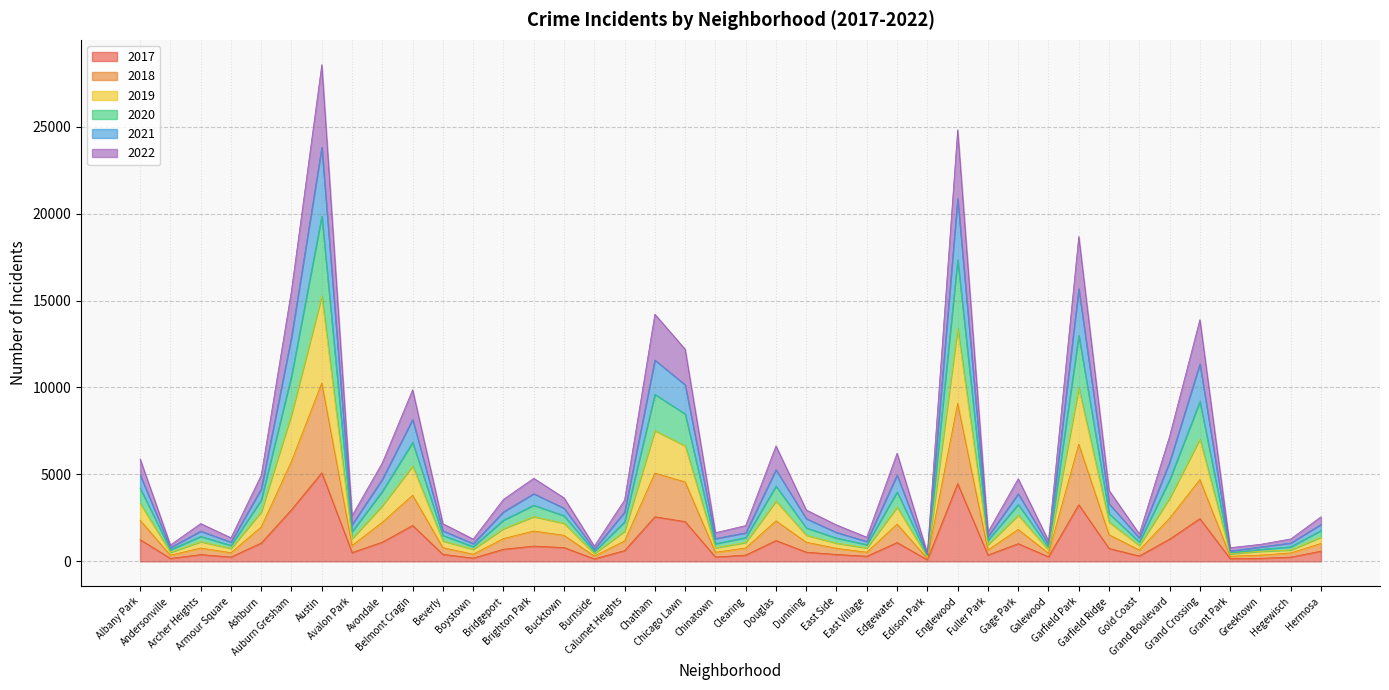

What position from the right is Archer Heights?

38